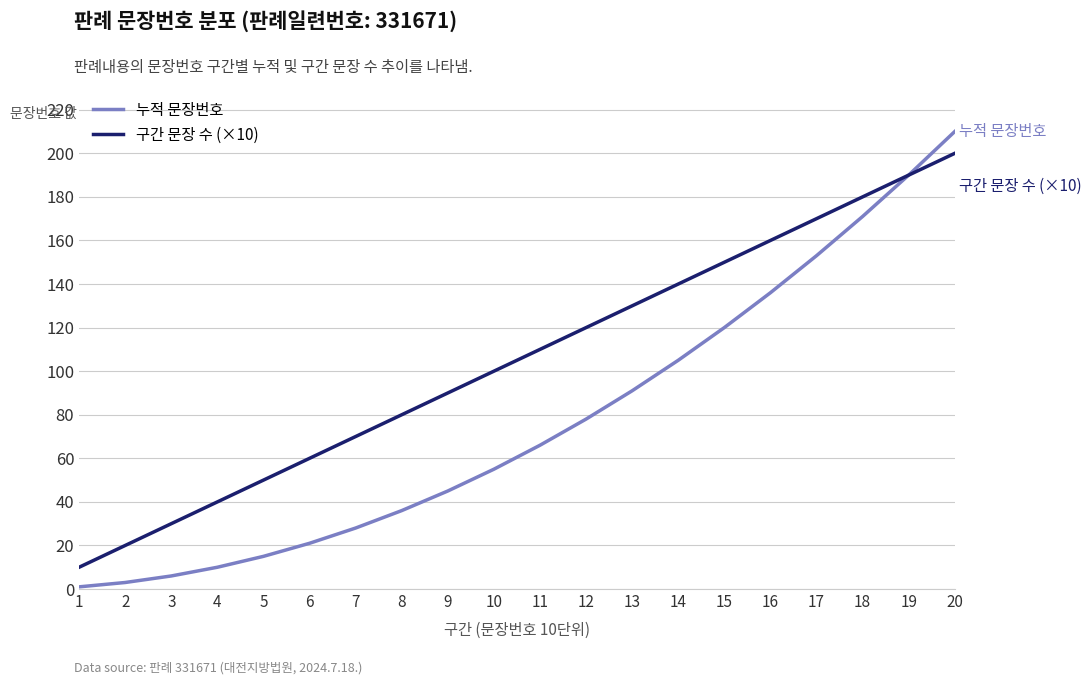

List the series in order of their overall mean, lowest first.

누적 문장번호, 구간 문장 수 (×10)